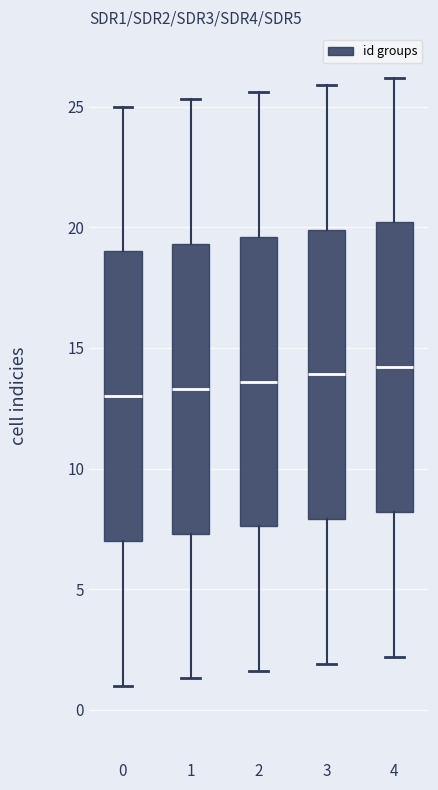

Where is the lower edge of the box at x = 1 on the y-axis? The values are not printed on the chart, so give them approximately, as read against the axis.

7.5